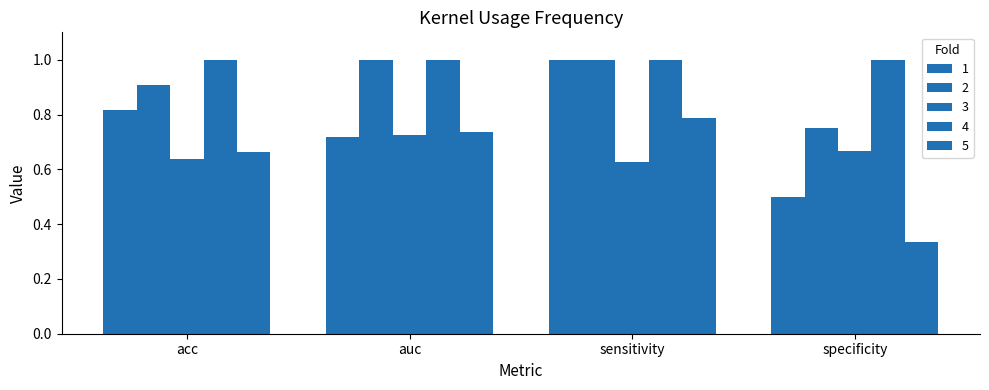

How many 2 values are between 0 and 1?

4